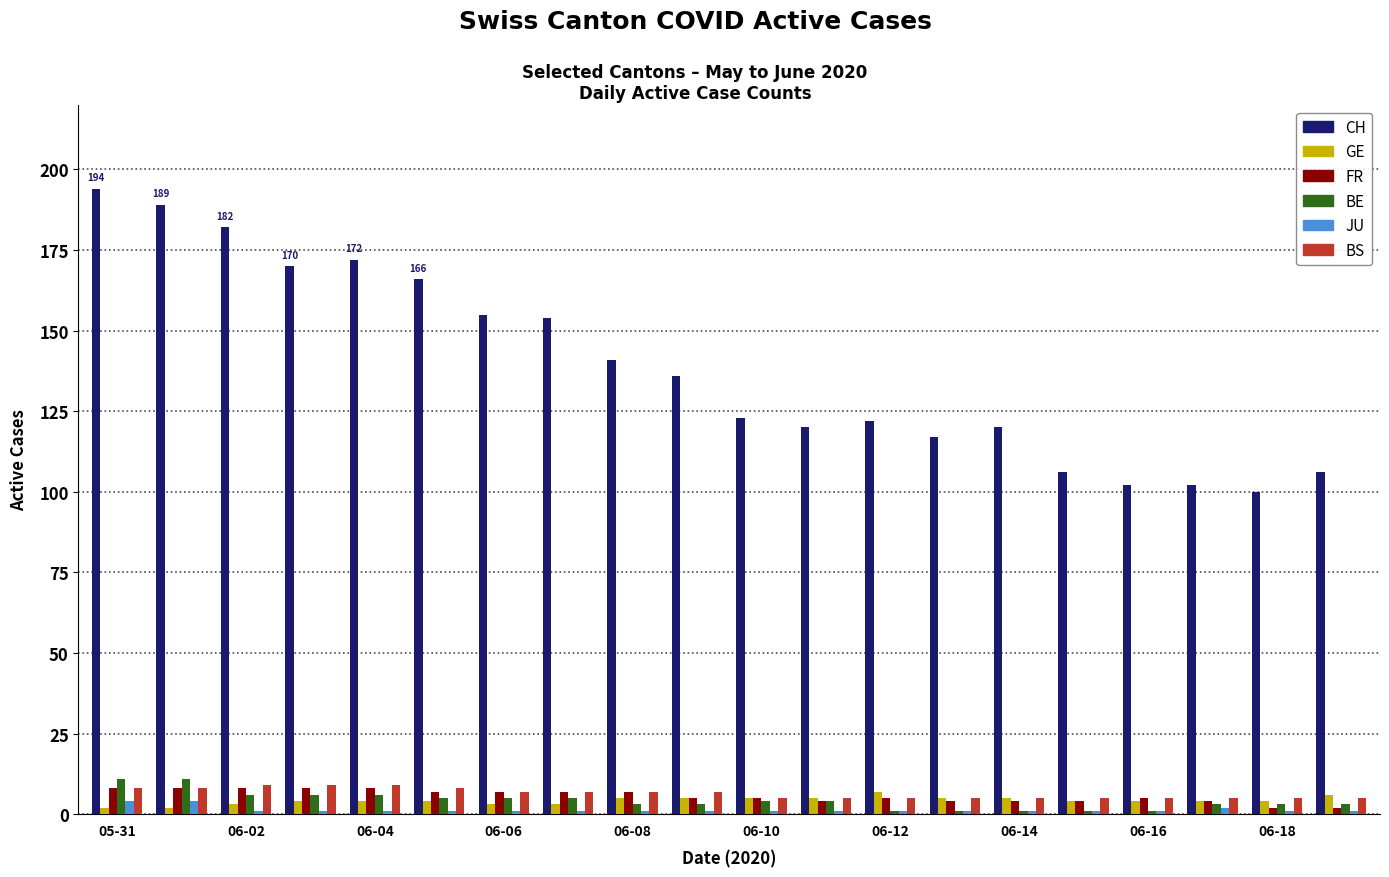

Which series has the widest spread of values?

CH